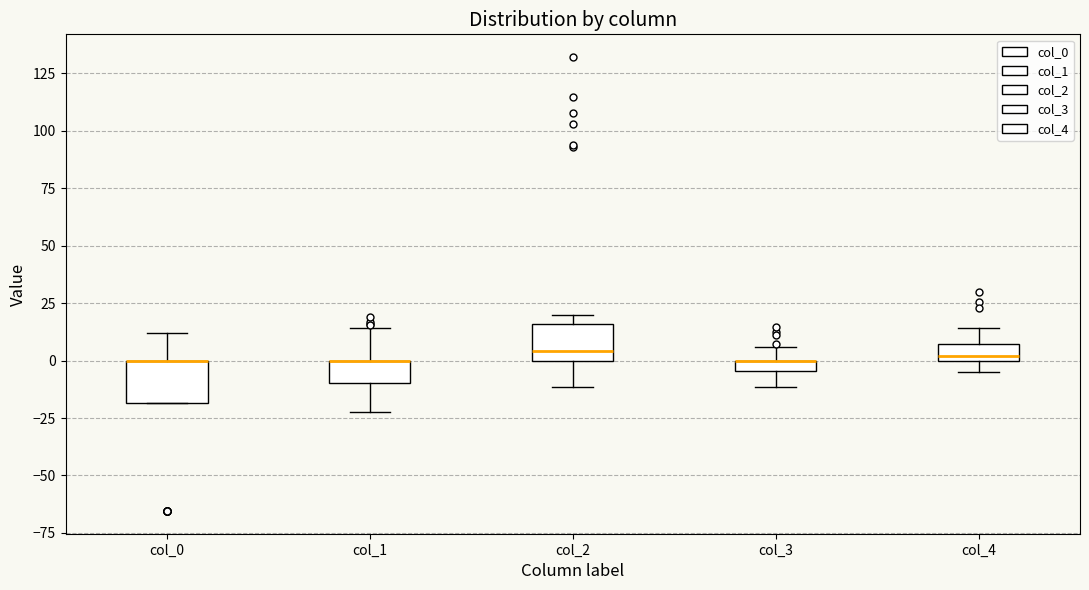

Where is the lower edge of the box for col_3 on the y-axis? The values are not printed on the chart, so give them approximately, as read against the axis.

-5